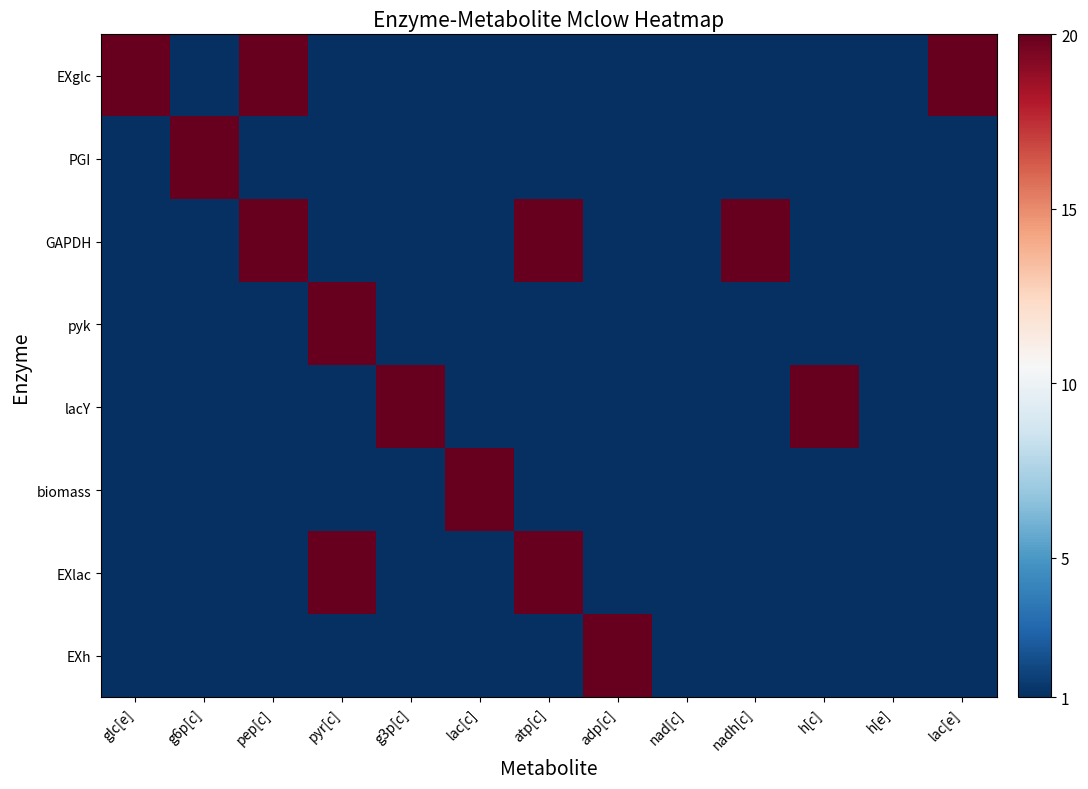

Which series has the largest total across all categories?

EXglc